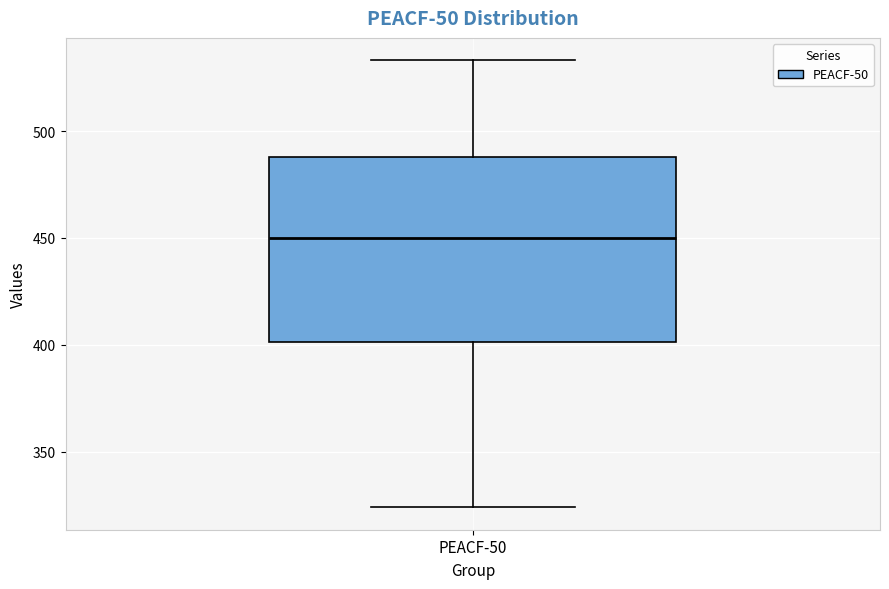

Read this box plot against the y-axis: the position of the median line, the range covered by the box, and the ends of both whiskers. The values are not printed on the chart, so give them approximately, as read against the axis.

median 450, box 400 to 490, whiskers 325 to 535